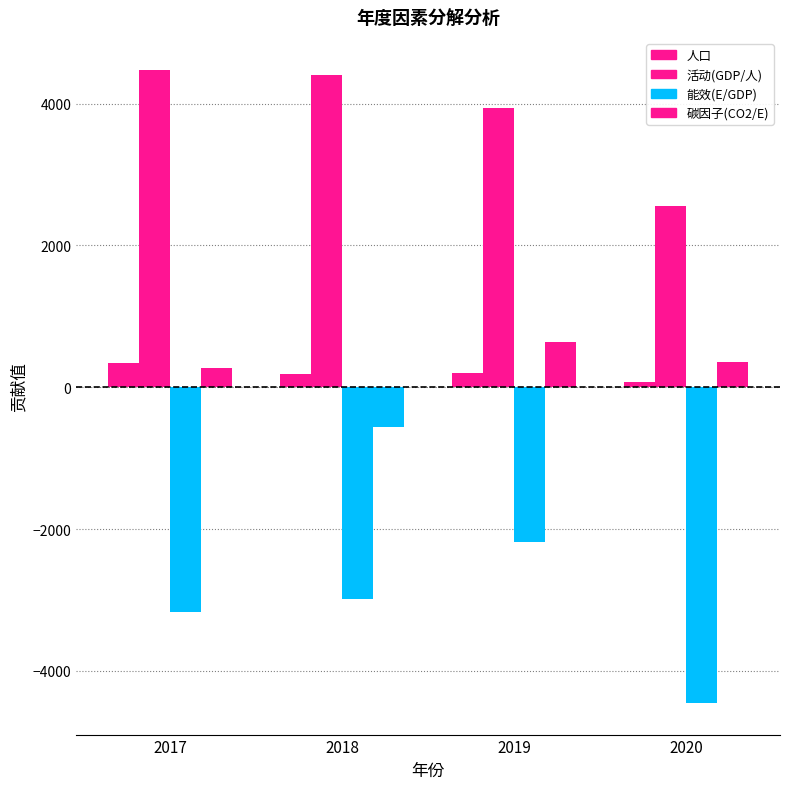

What is the difference between the 活动(GDP/人) values at 2017 and 2020?

1919.3